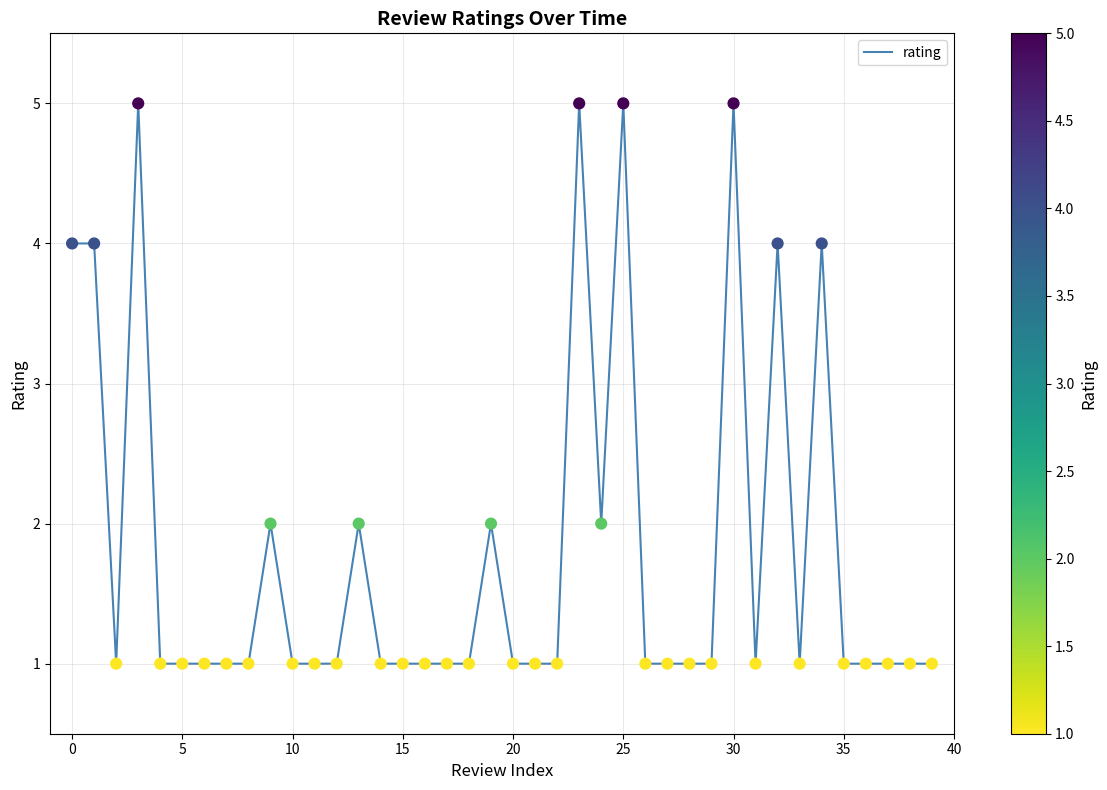

What is the maximum value shown in the chart?

5